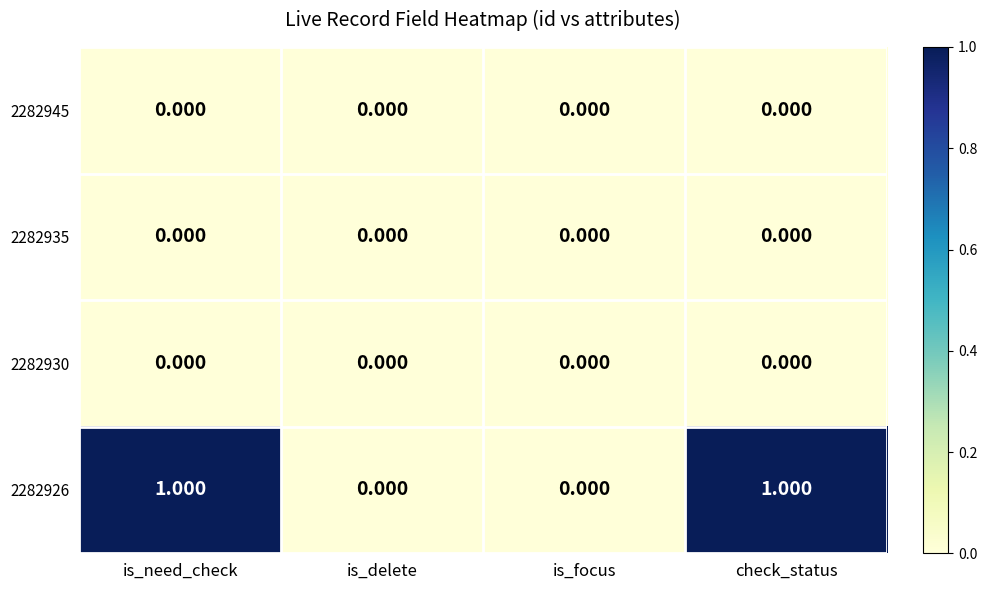

Between check_status and is_need_check, which is larger?

check_status